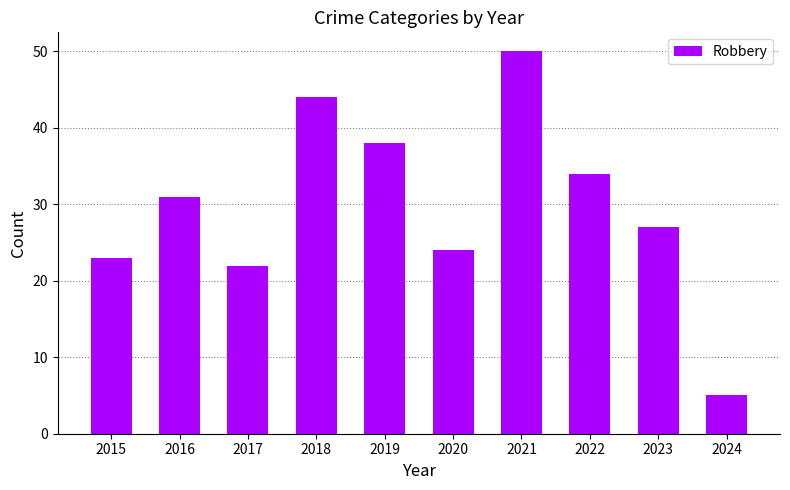

What is the value of the 5th bar from the left?

38